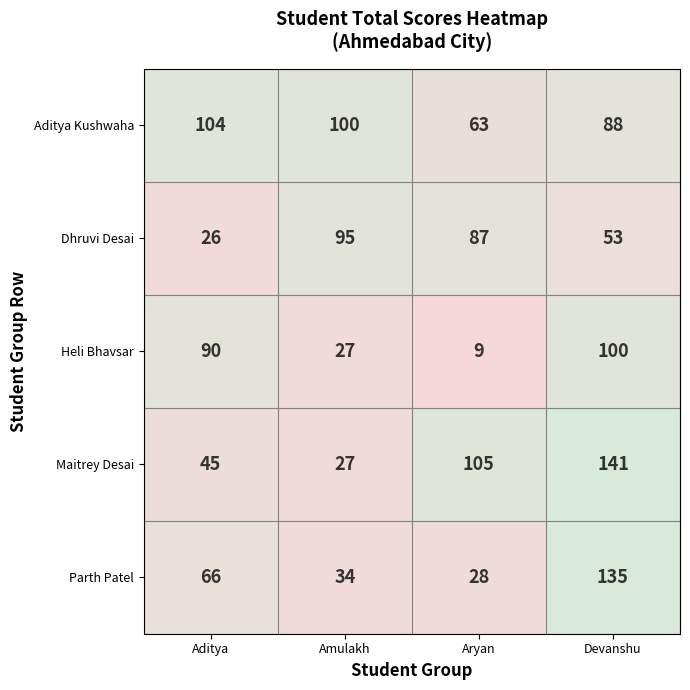

Is it true that Dhruvi Desai equals 7 at Aditya?

False